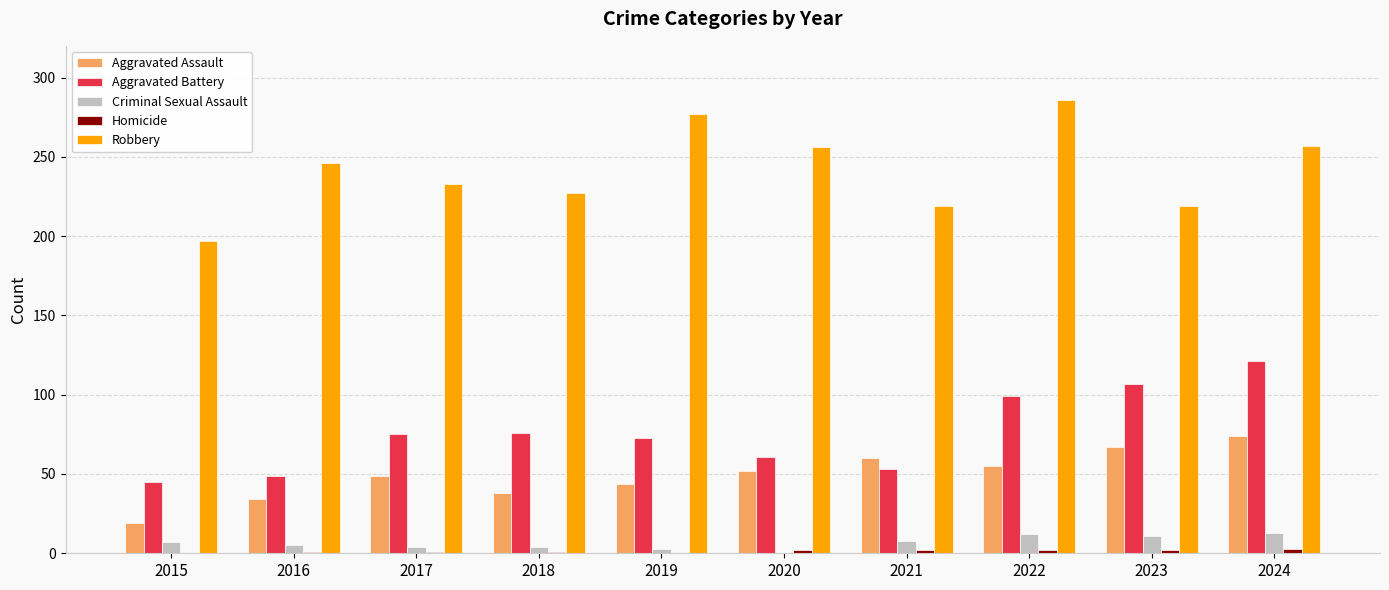

What is the sum of the Robbery values at 2015 and 2024?

454